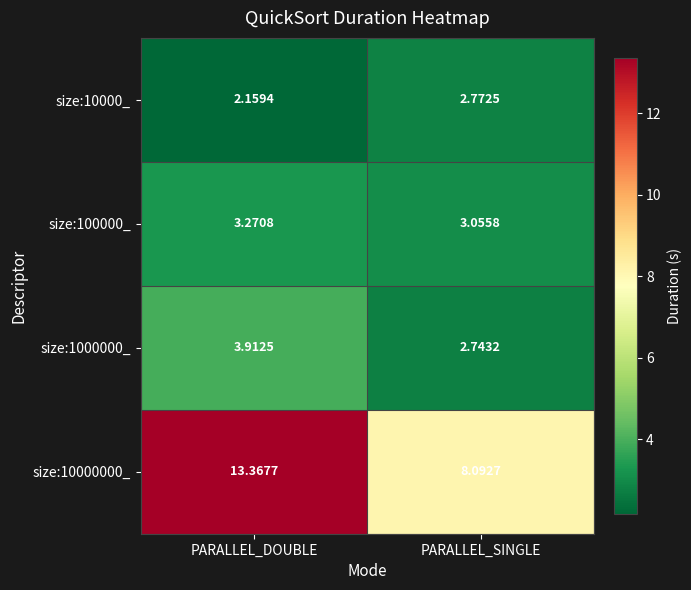

Which series has the largest range (max minus min)?

size:10000000_